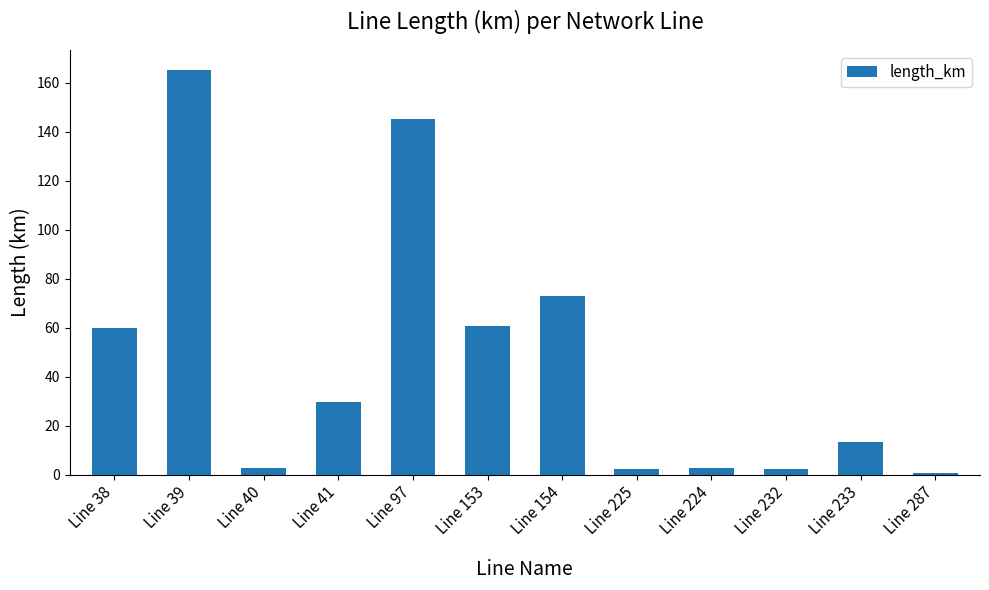

What is the change in value from Line 38 to Line 153?

+0.7